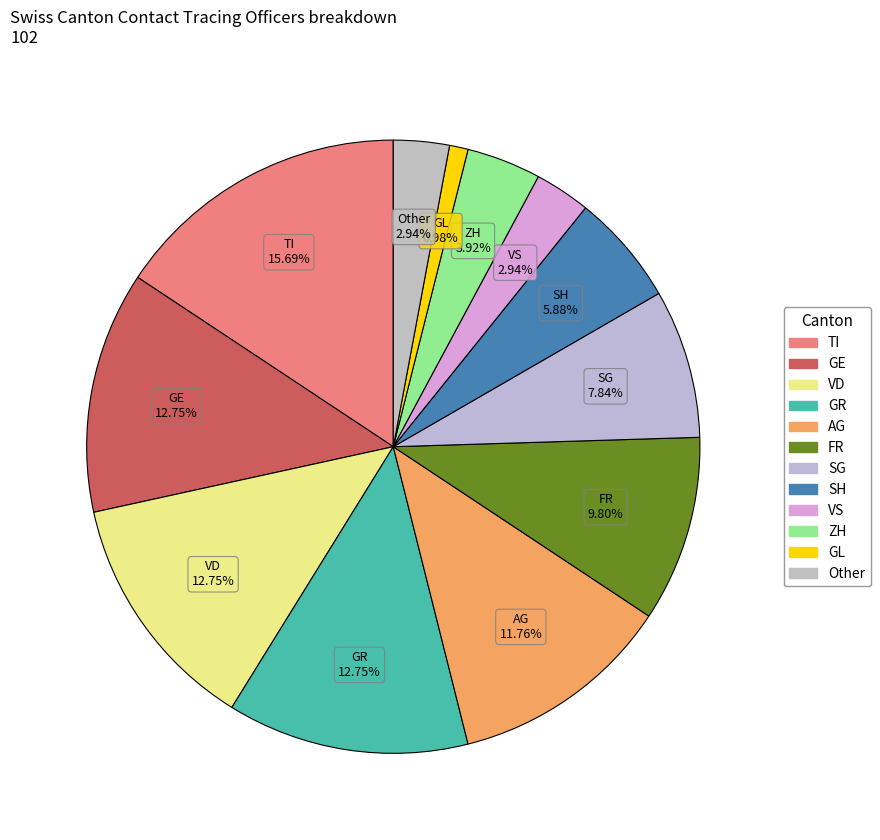

How many slices are in this pie chart?

12